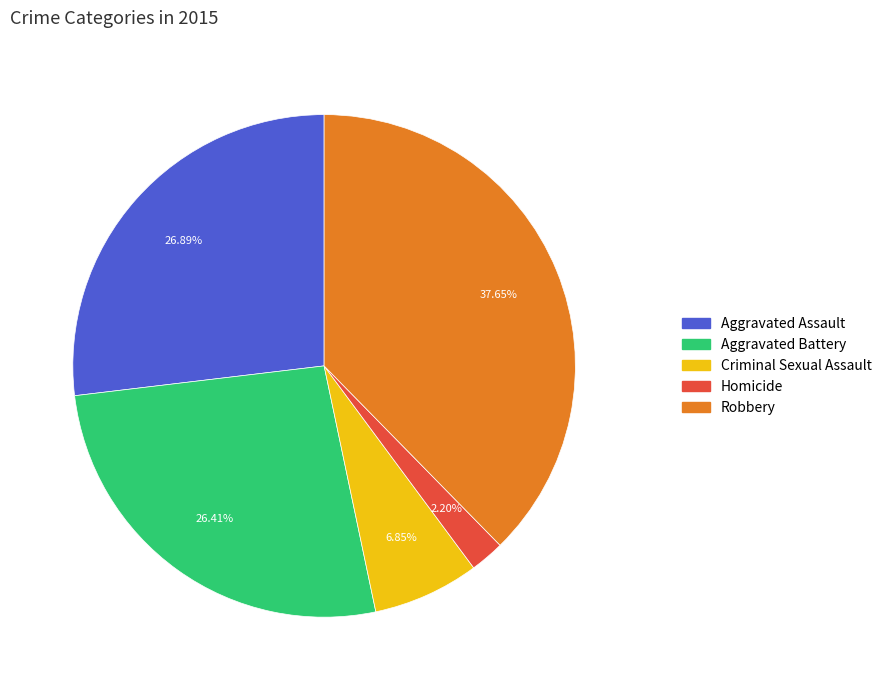

Is Aggravated Battery the majority of the pie?

No